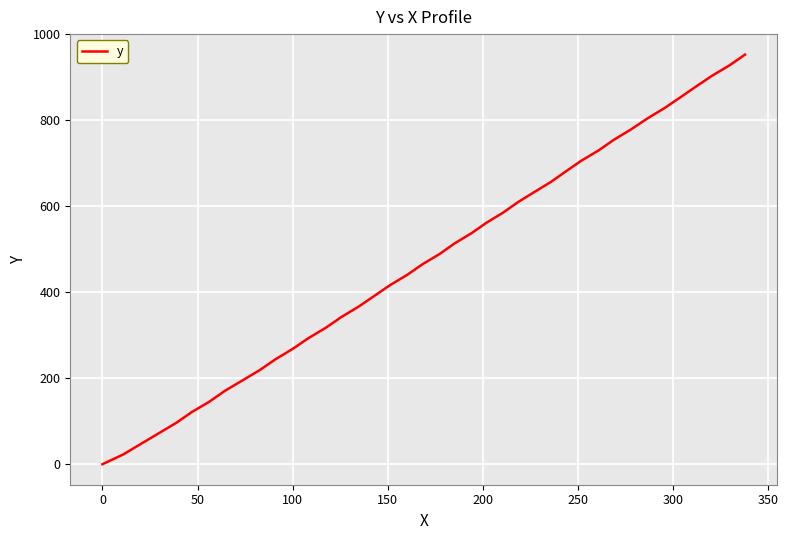

What is the greatest value displayed?

952.8